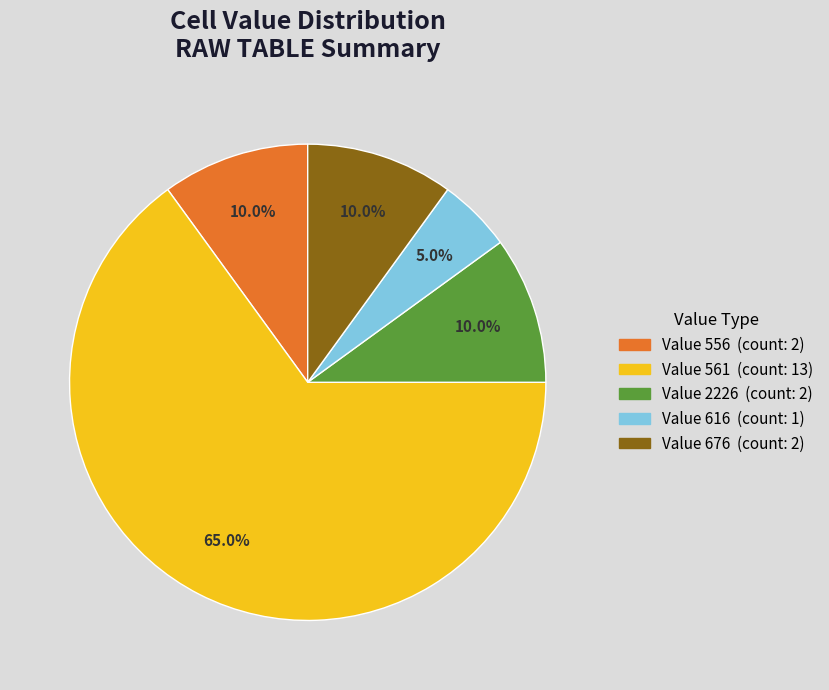

Count the number of slices in the pie.

5